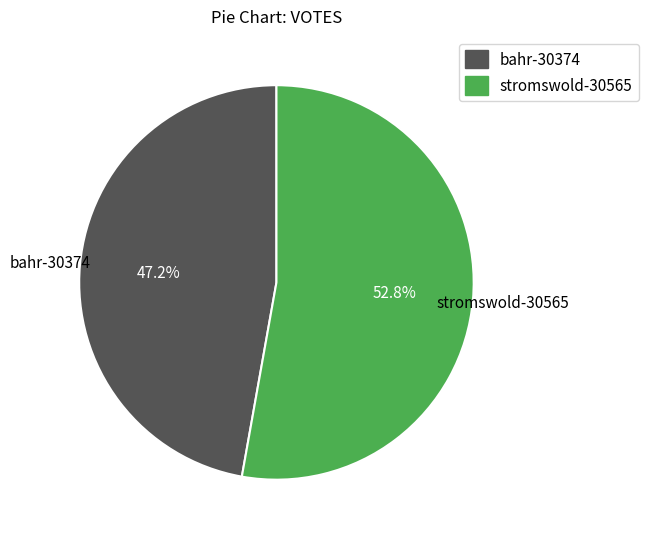

What is the total percentage of stromswold-30565 and bahr-30374?

100.0%